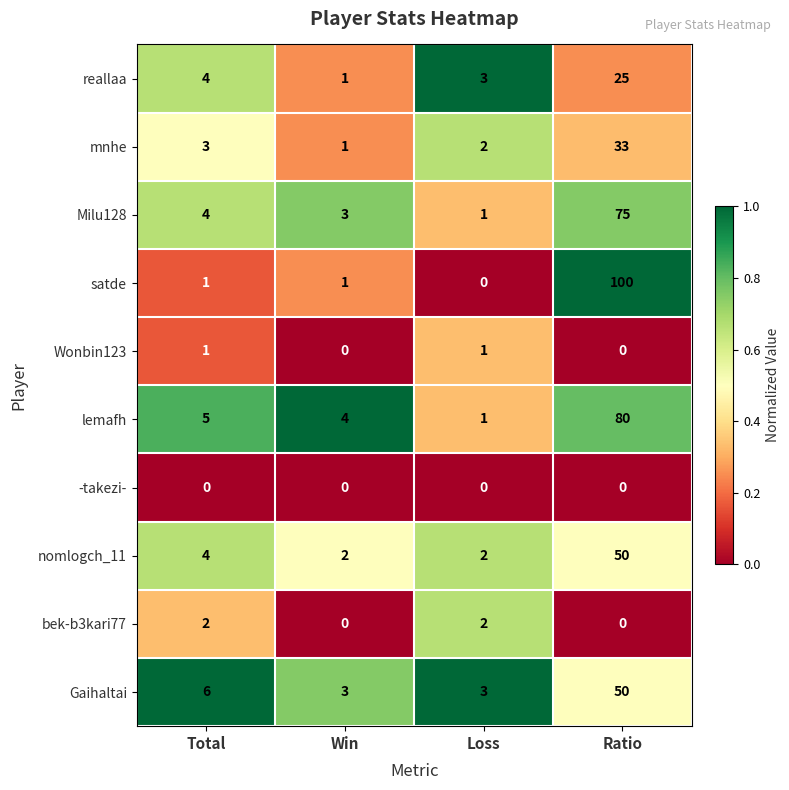

What is the maximum value for Gaihaltai?

50